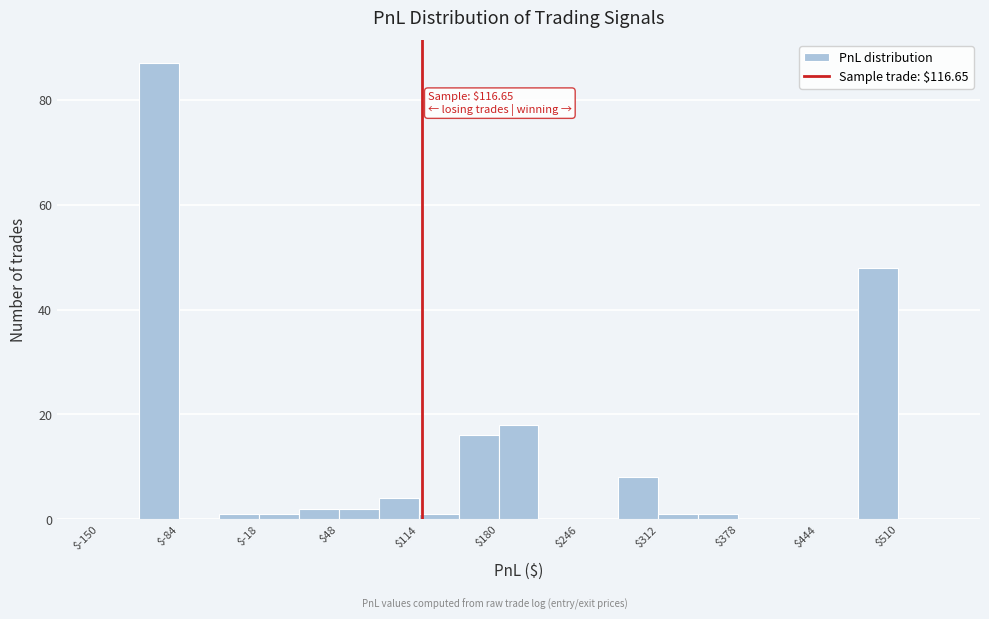

Read against the x-axis, roughly where is the centre of the tallest bar?

-100